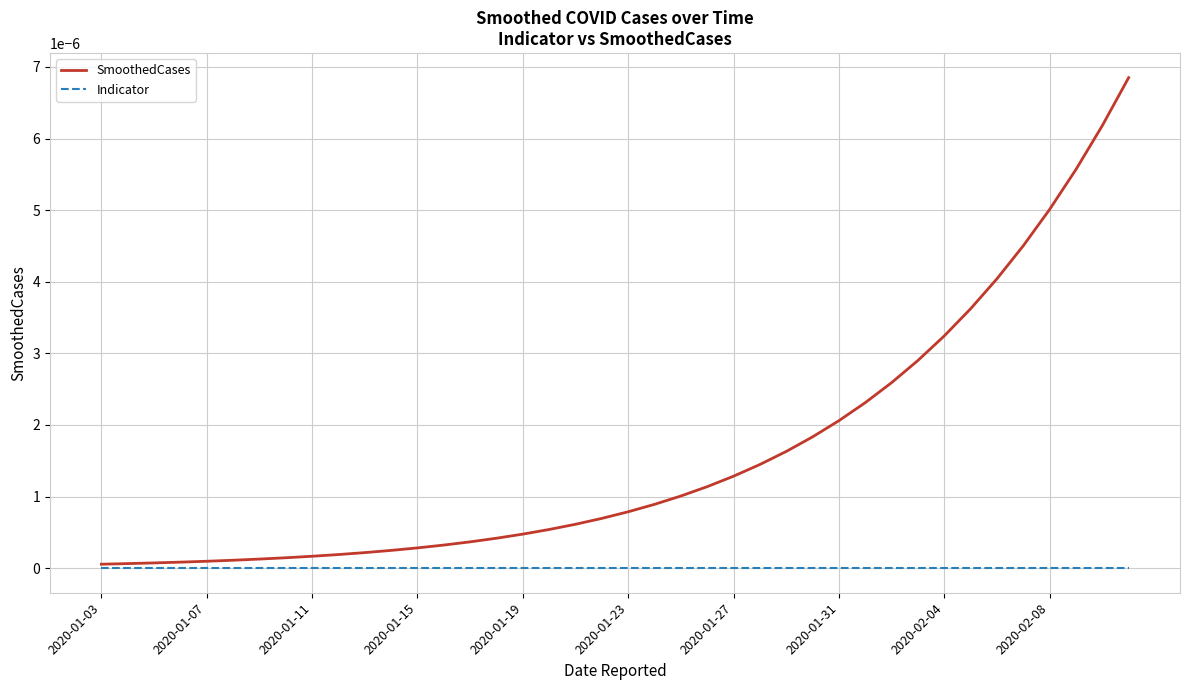

List the series in order of their peak value, highest first.

SmoothedCases, Indicator